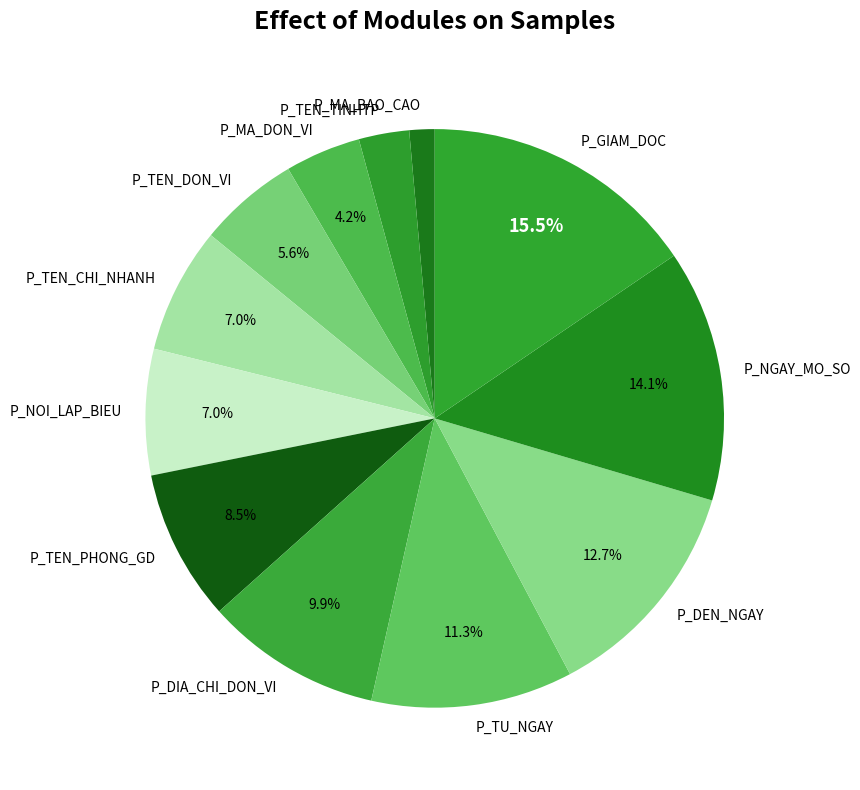

Which slice is the largest?

P_GIAM_DOC